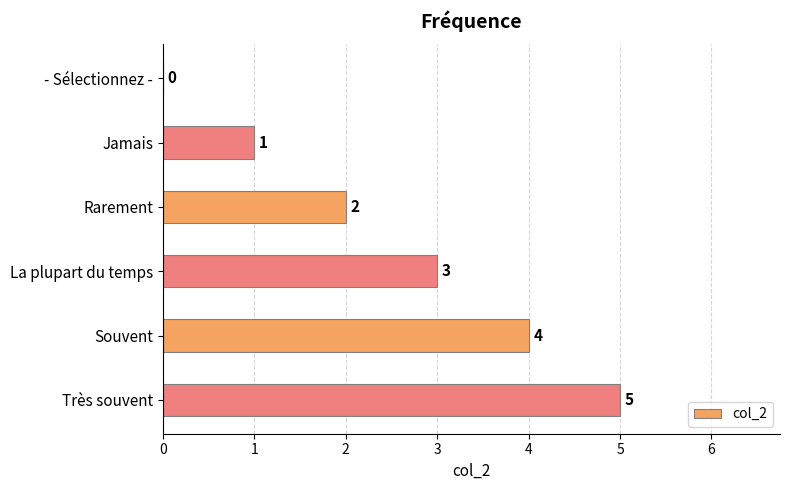

What is the greatest value displayed?

5